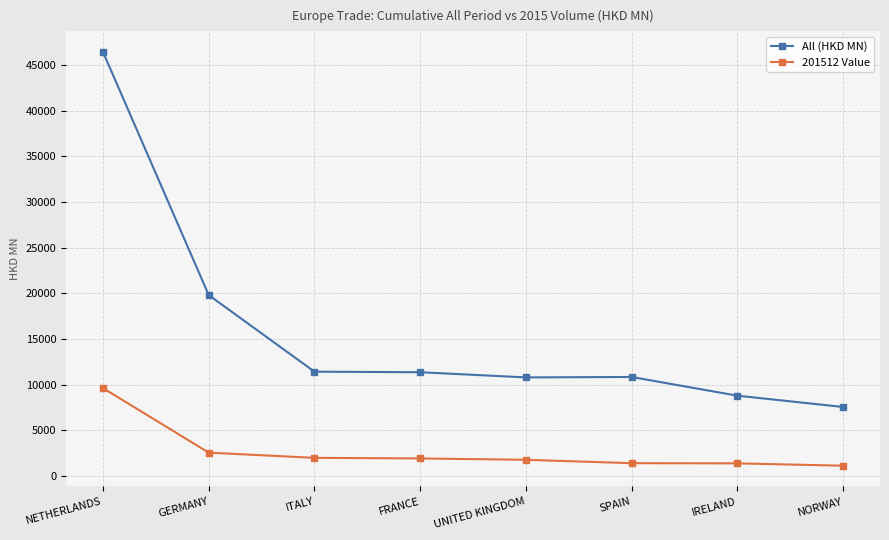

How many data points in All (HKD MN) are above 11345?

4